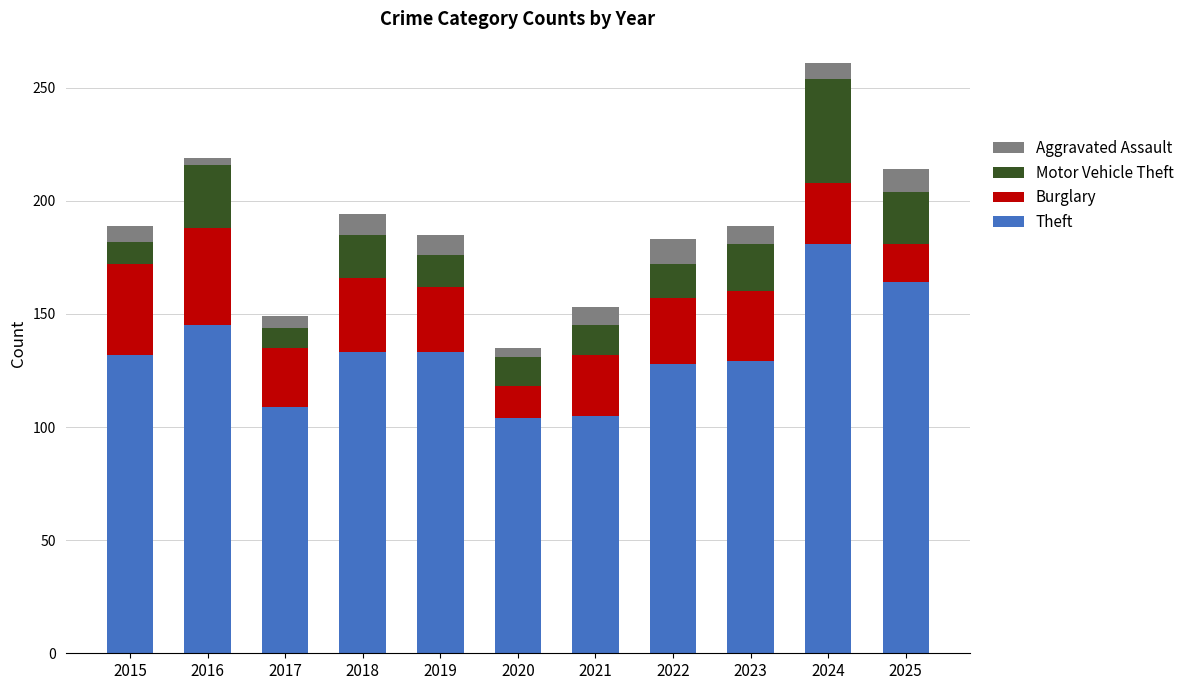

At which category is the sum across all series the highest?

2024